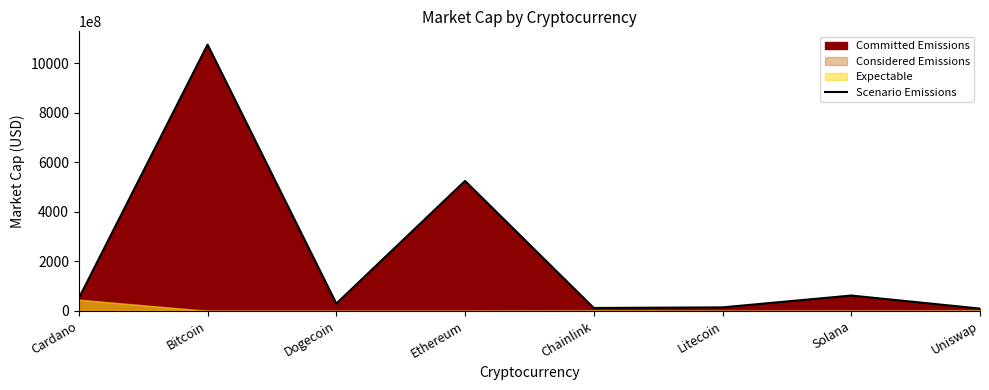

What is the maximum value shown in the chart?

1074946885507